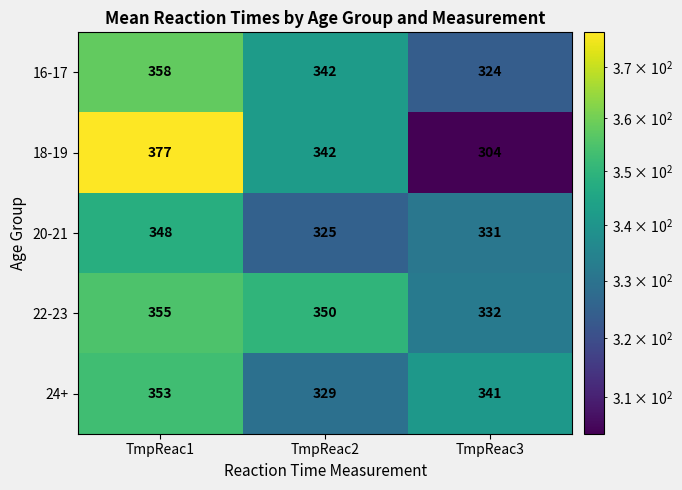

What is the difference between the maximum and minimum values in the 24+ series?

24